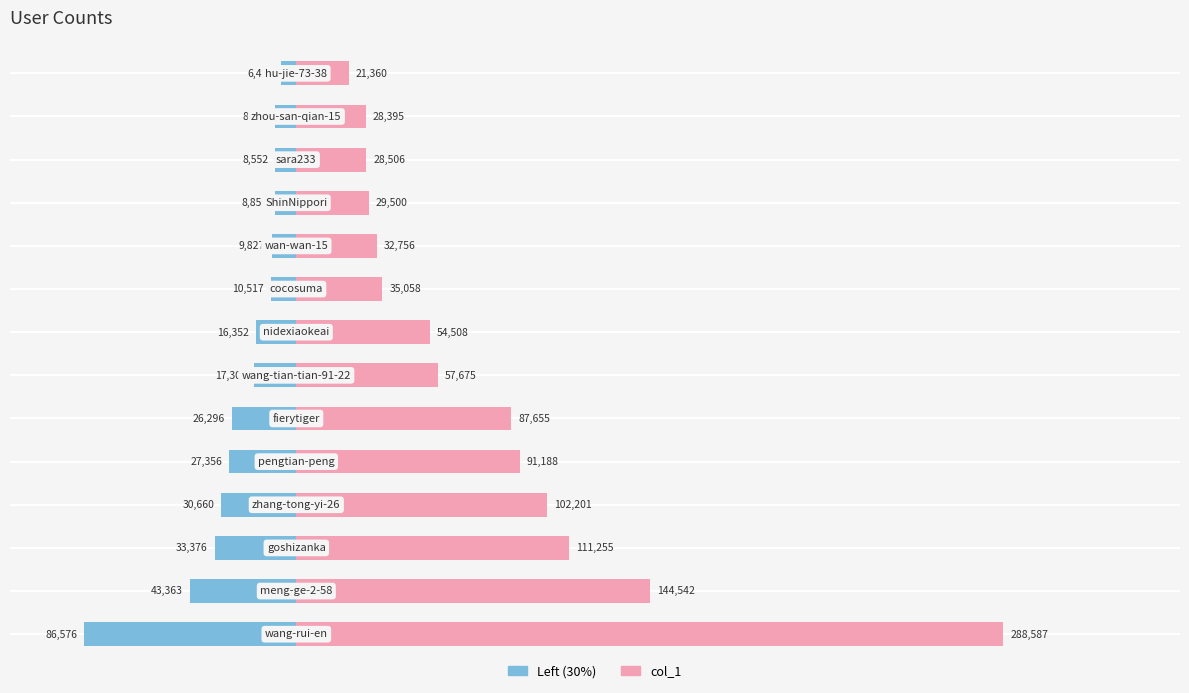

What is the sum of all col_1 (left) values?

-333955.8